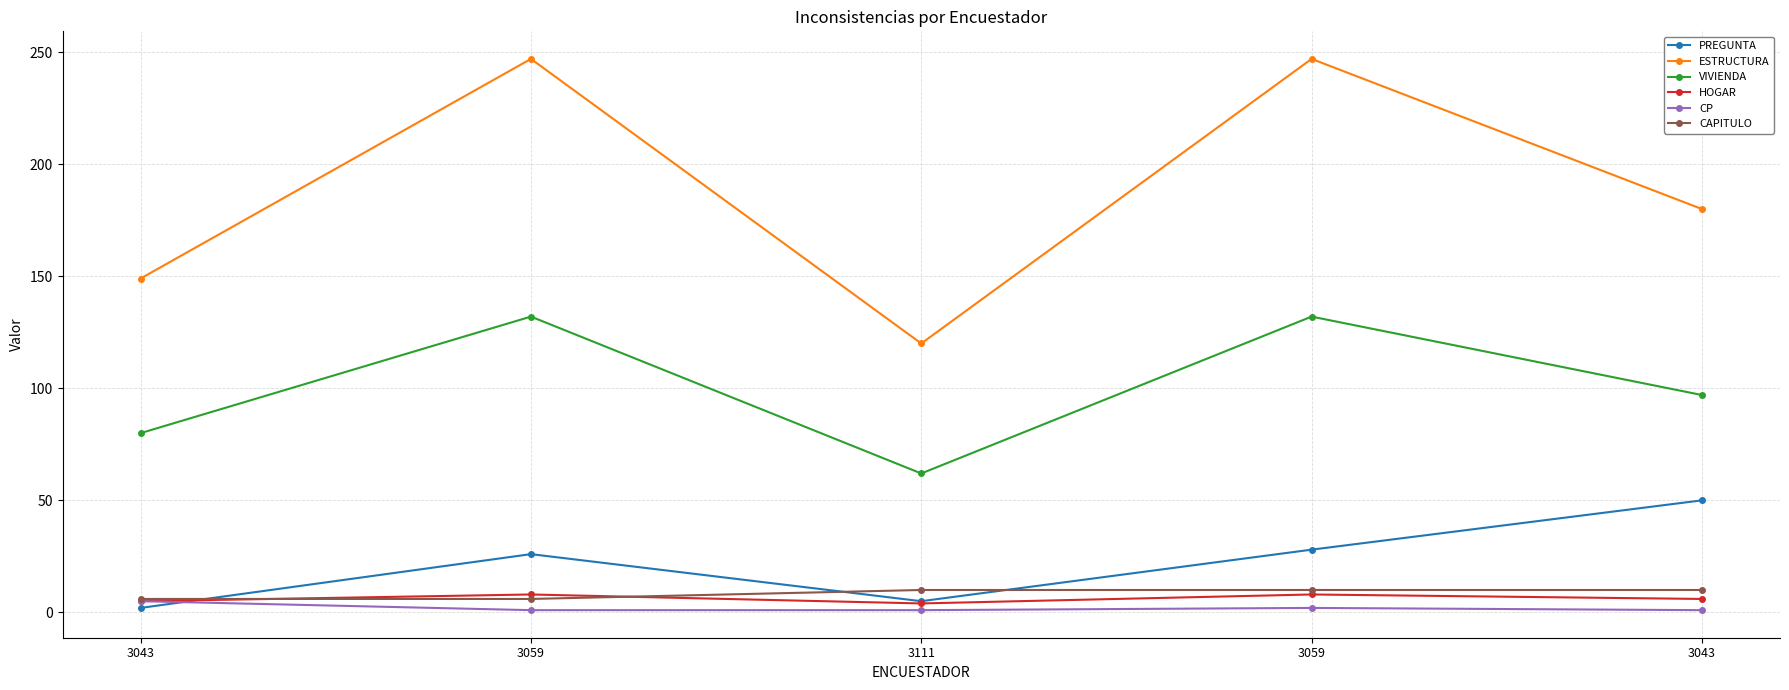

Does the chart have visible grid lines?

Yes